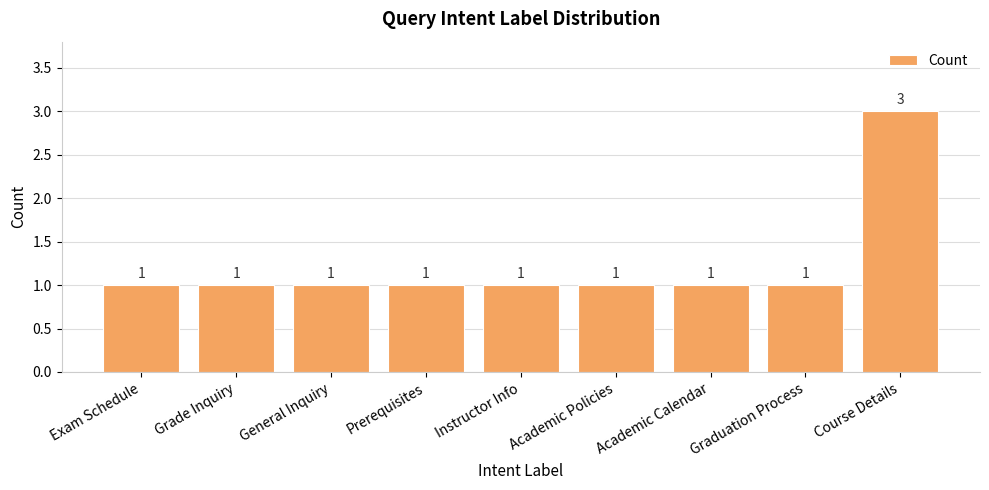

How many bars are there in total?

9